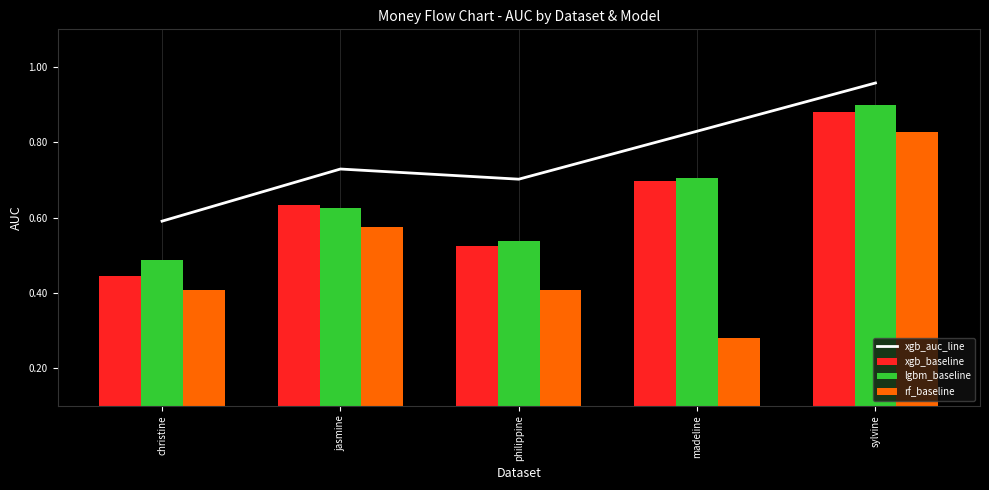

True or false: lgbm_baseline has a value of 0.8 at jasmine.

True